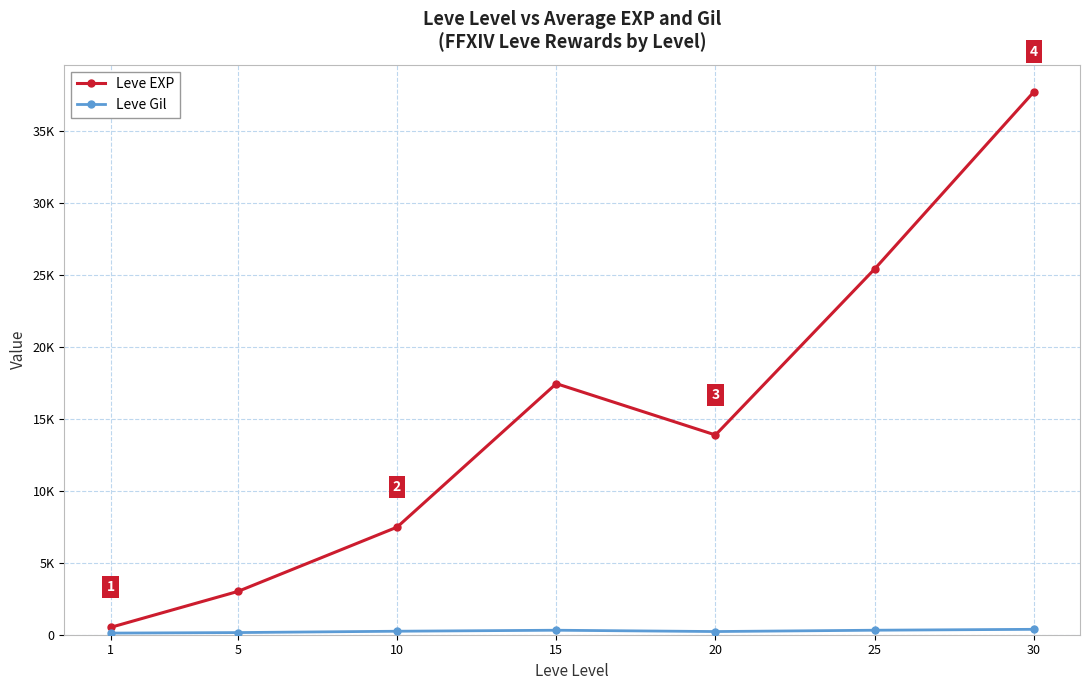

At which label does Leve EXP reach its peak?

30